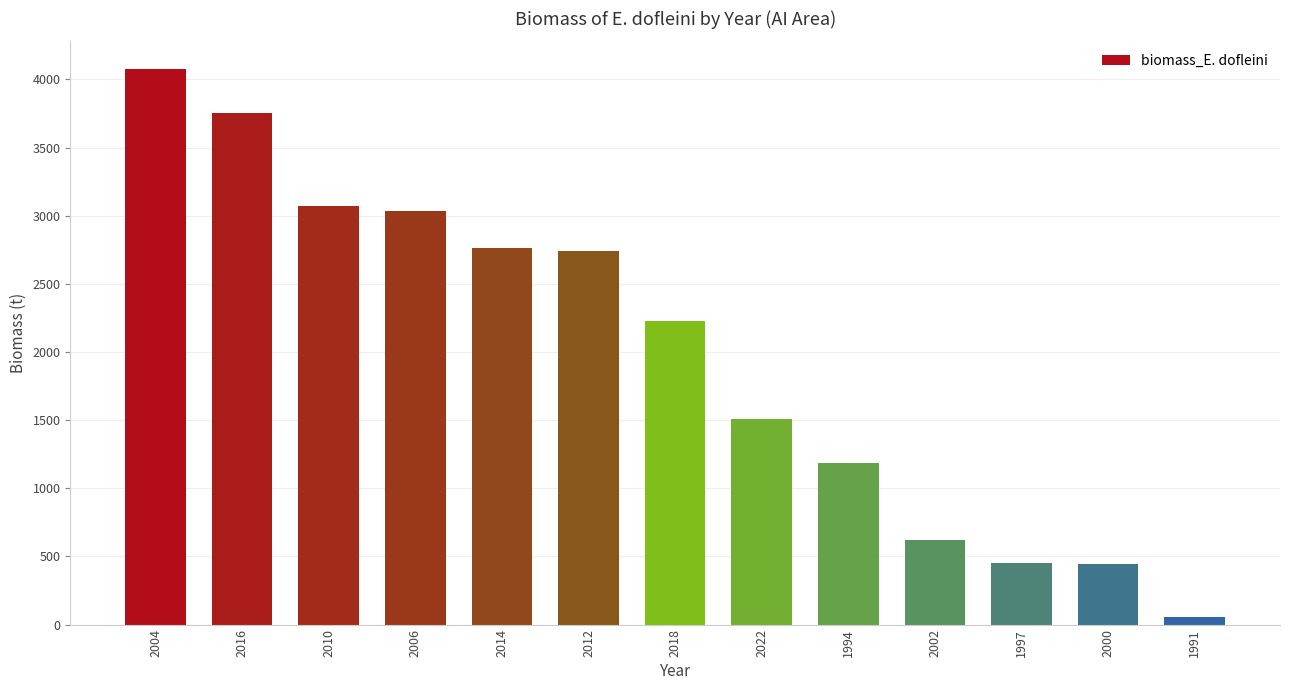

Approximately how many times larger is the value at 2002 compared to 2016?

0.2